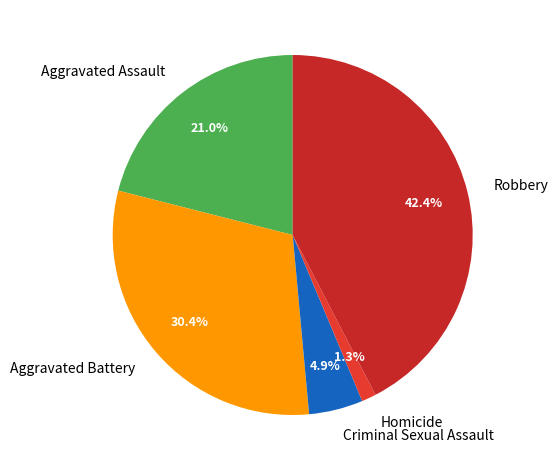

To the nearest percent, what percentage of the pie is Homicide?

1%